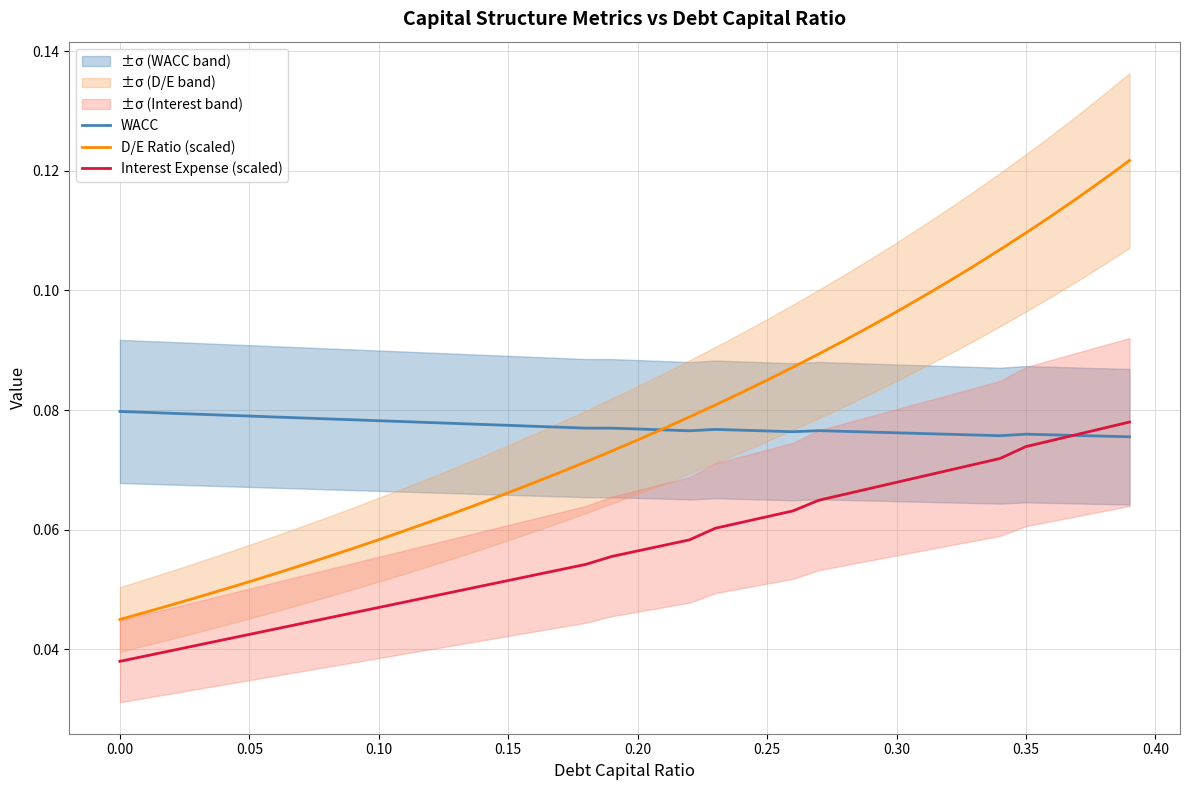

What are all the series names shown in the legend?

WACC, D/E Ratio (scaled), Interest Expense (scaled)